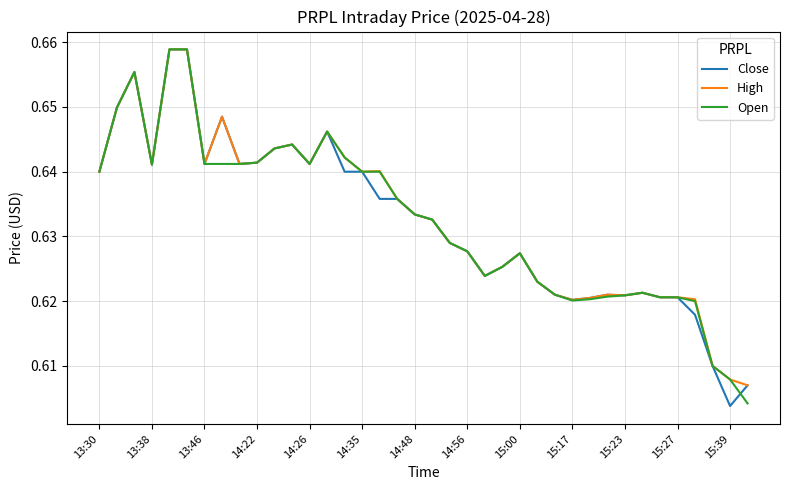

Is the value of Close at 14:56 greater than the value of High at 13:30?

No